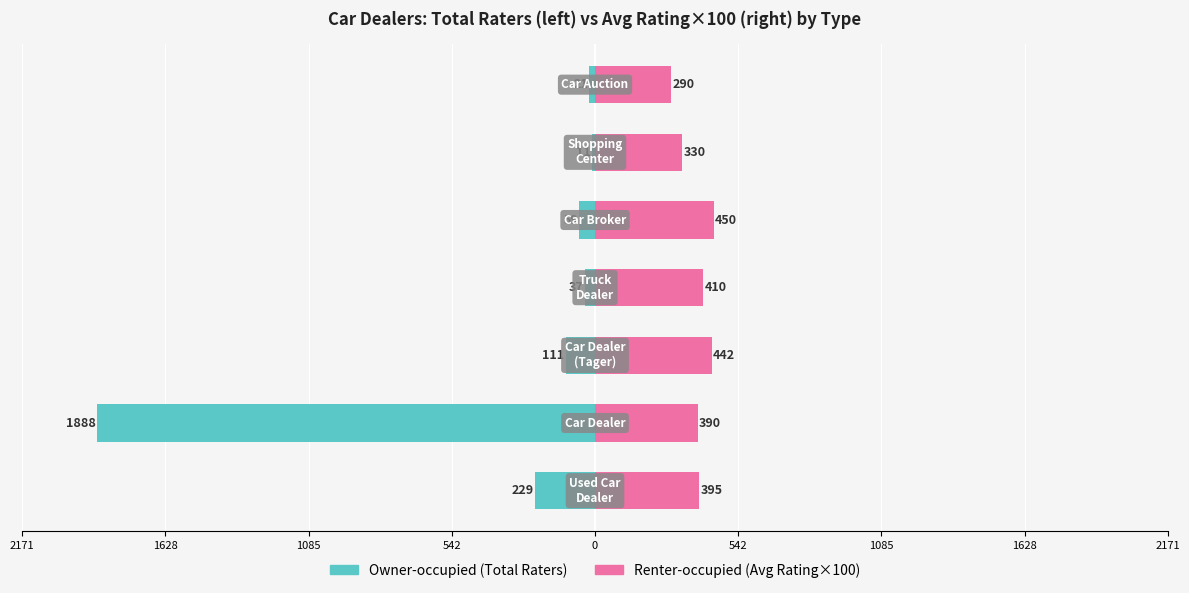

The Renter-occupied series shows 606 at 0. True or false?

False